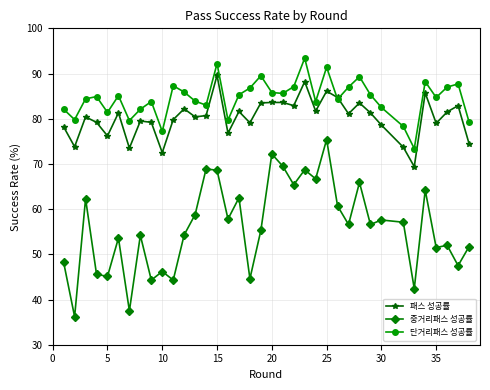

What is the value of the 패스 성공률 point at the 7th from the left?

73.5